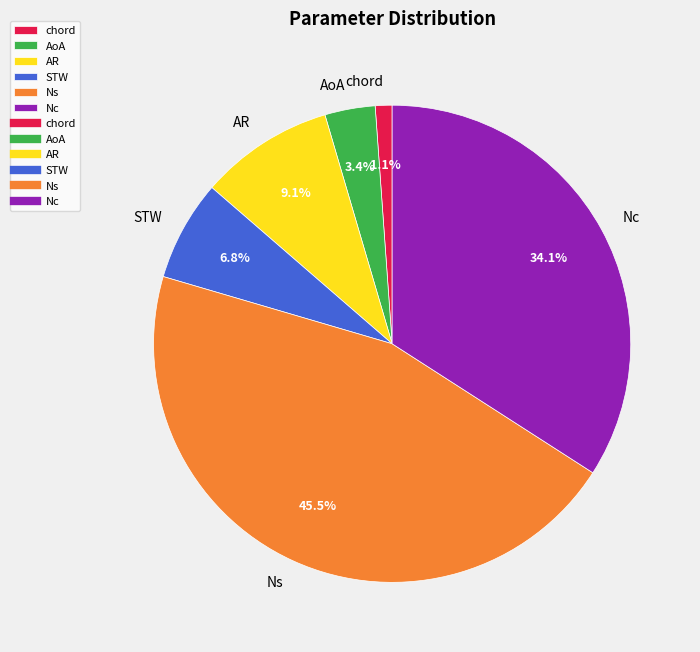

To the nearest percent, what percentage of the pie is AoA?

3%